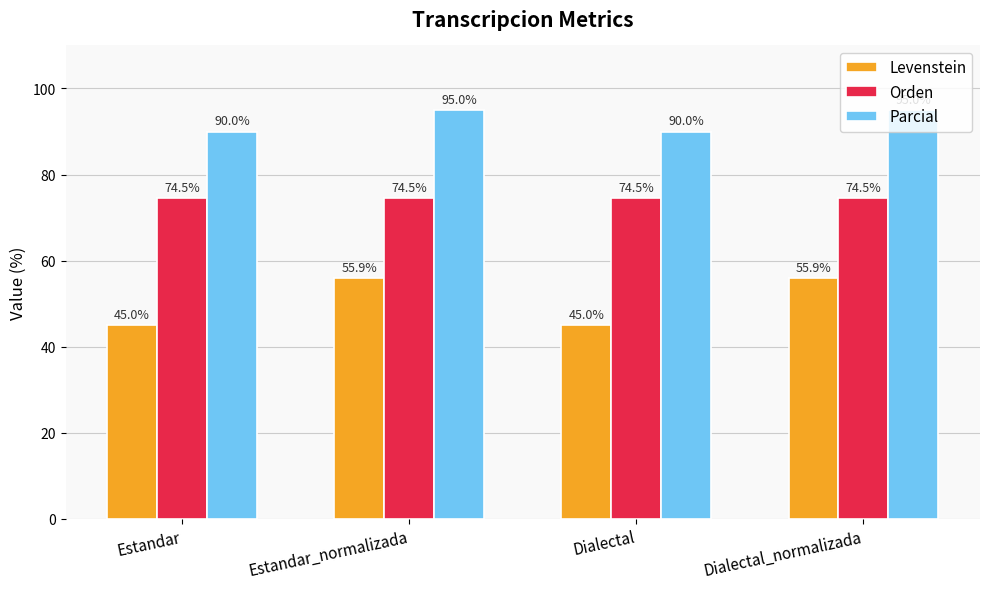

What is the minimum value for Levenstein?

45.0